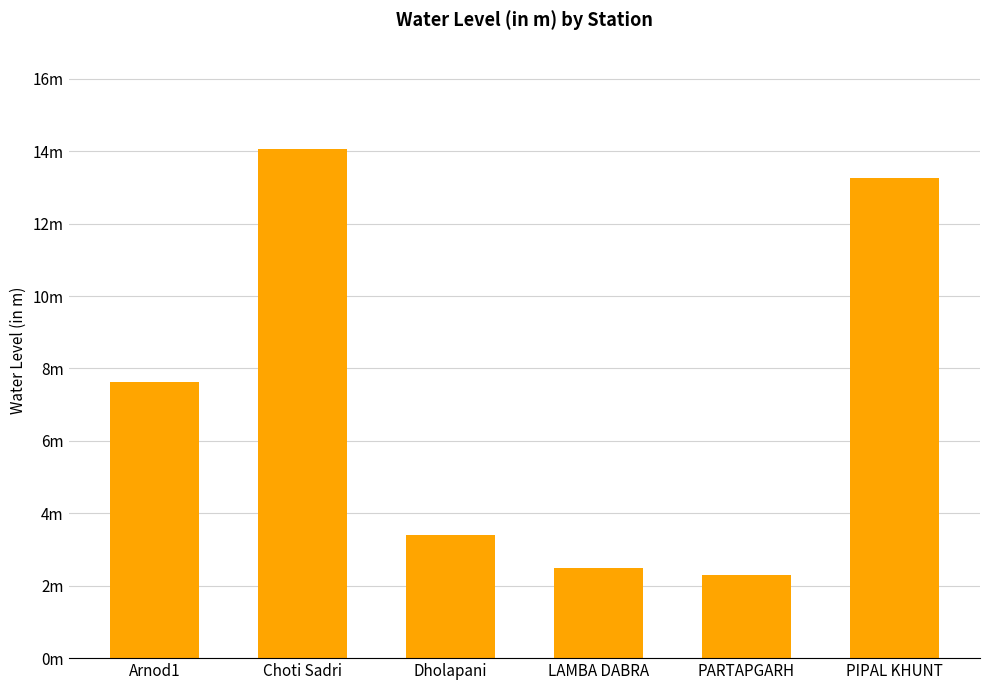

What is the value of the 5th bar from the left?

2.3